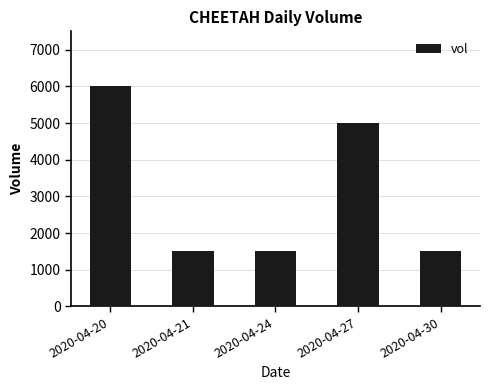

What is the difference between the values at 2020-04-24 and 2020-04-20?

4500